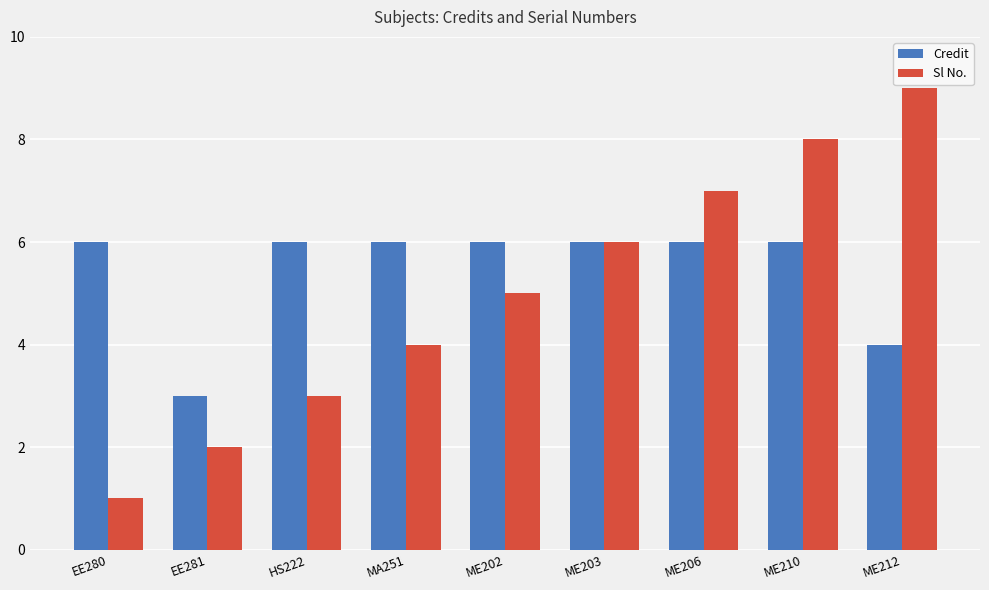

Reading left to right, transcribe all the data shown in this chart.

Credit: 6	3	6	6	6	6	6	6	4
Sl No.: 1	2	3	4	5	6	7	8	9